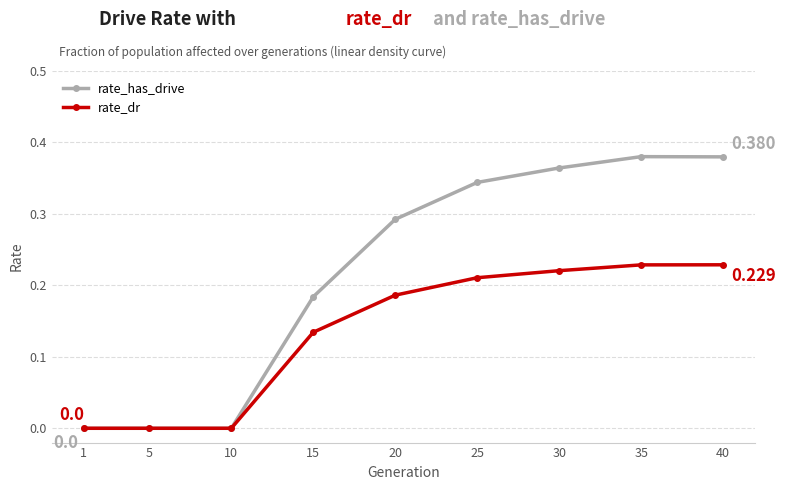

Count the number of categories in the chart.

9